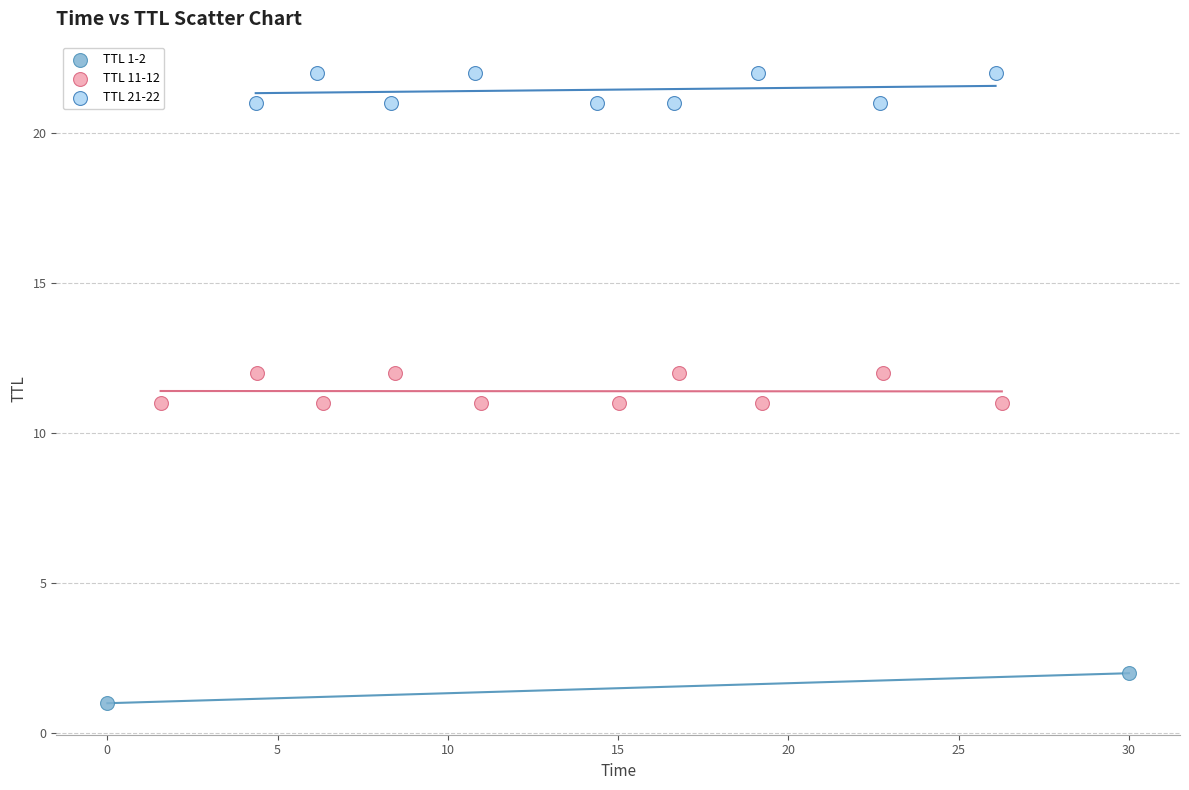

Which series contains the highest Y value?

TTL 21-22